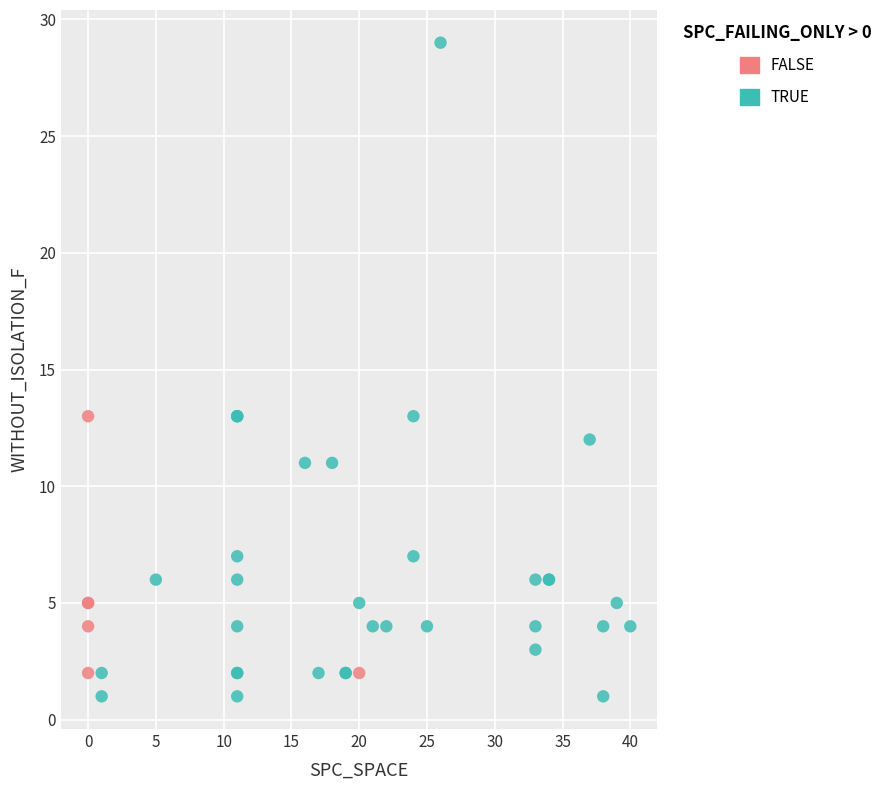

Which series has the widest spread of Y values?

TRUE